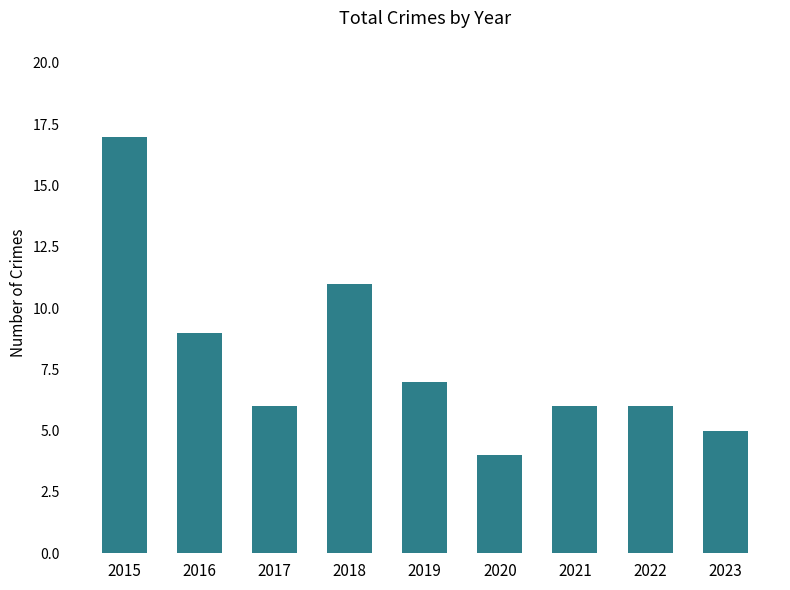

Approximately how many times larger is the value at 2015 compared to 2020?

4.2